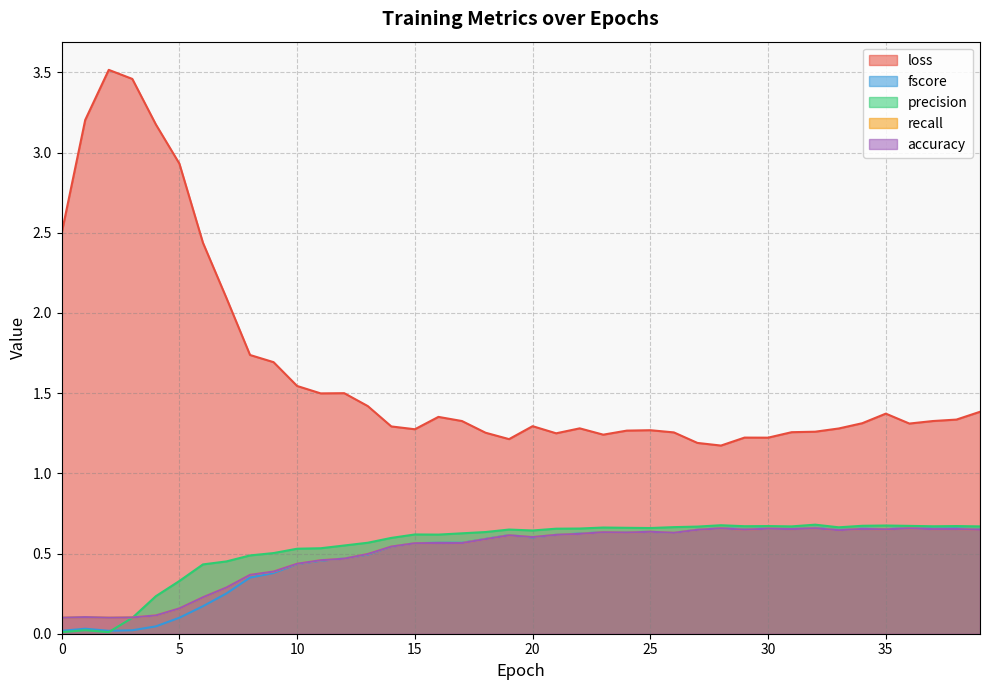

How many interior local valleys does the loss series have?

8